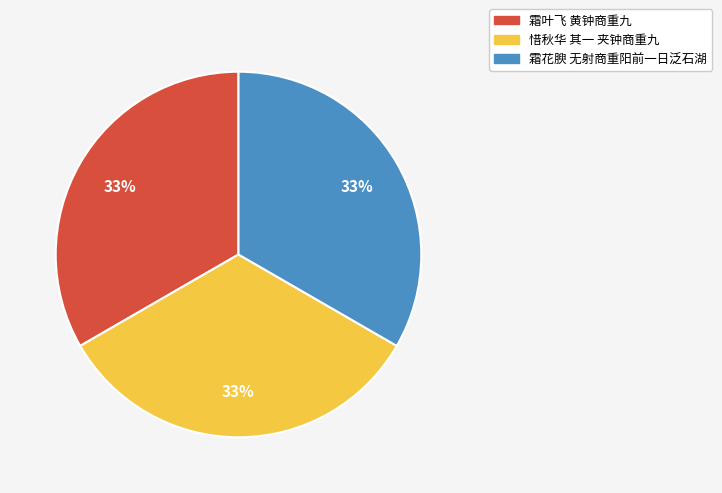

Is it true that 惜秋华 其一 夹钟商重九 is 33% of the pie?

True